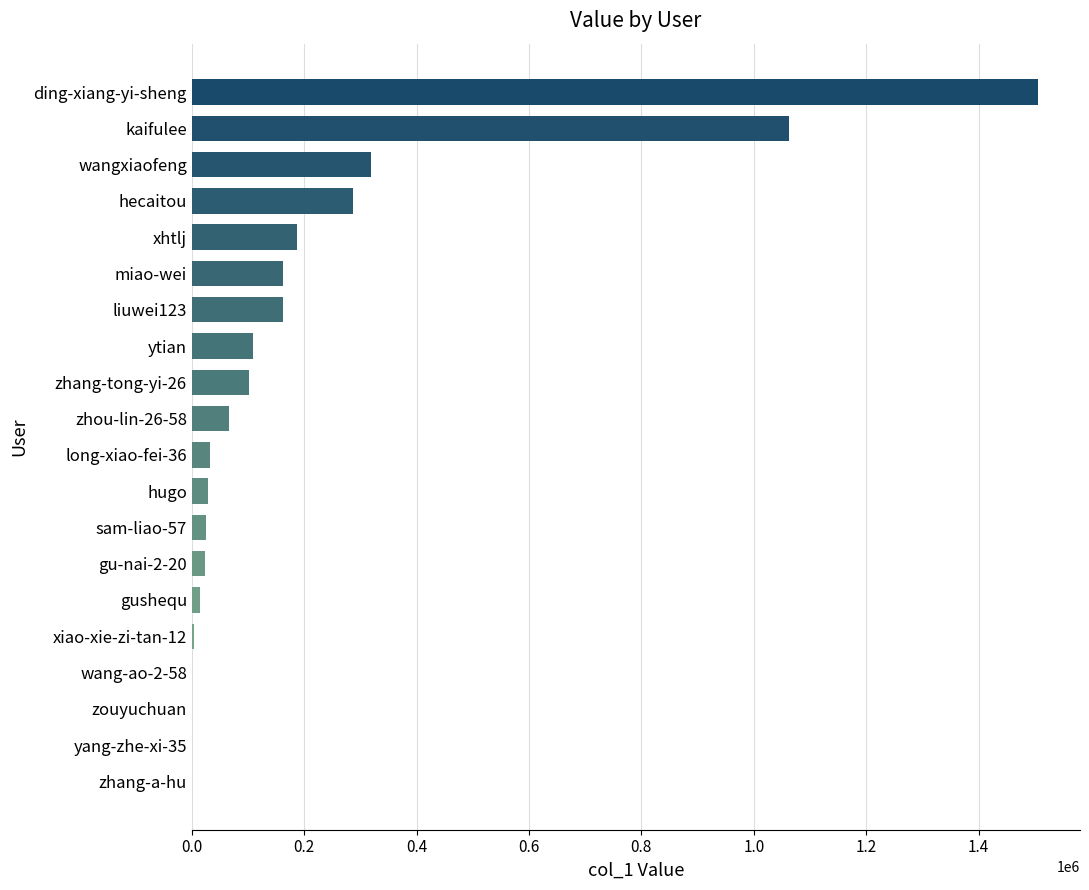

True or false: the data shows 472249 at kaifulee.

False